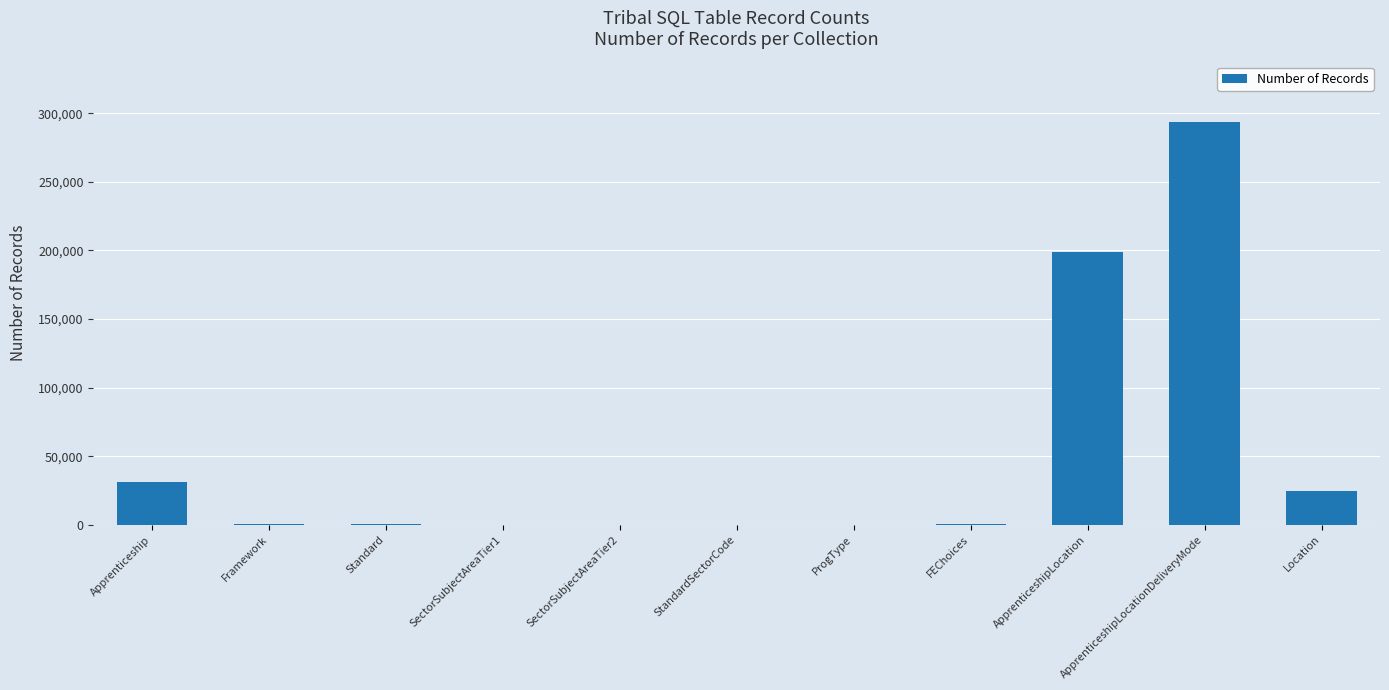

What is the greatest value displayed?

293763